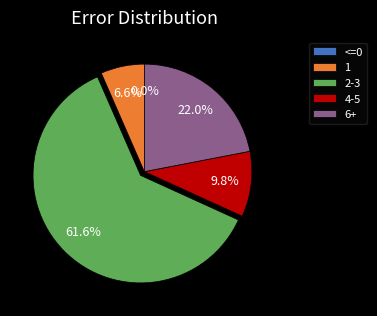

The 2 slice represents 1% of the pie. True or false?

False